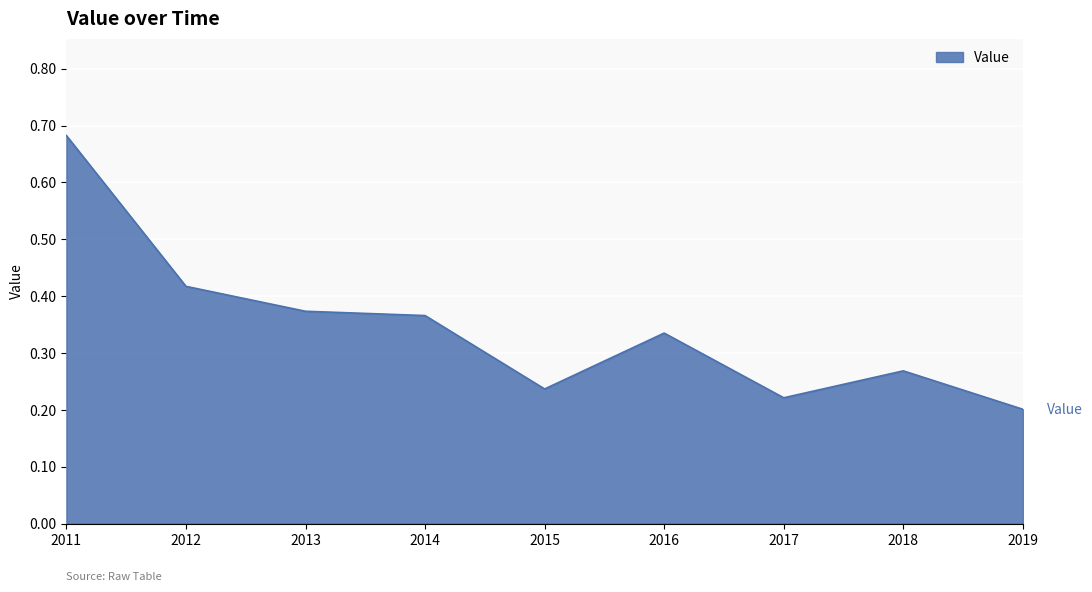

Count the number of data series in this chart.

1